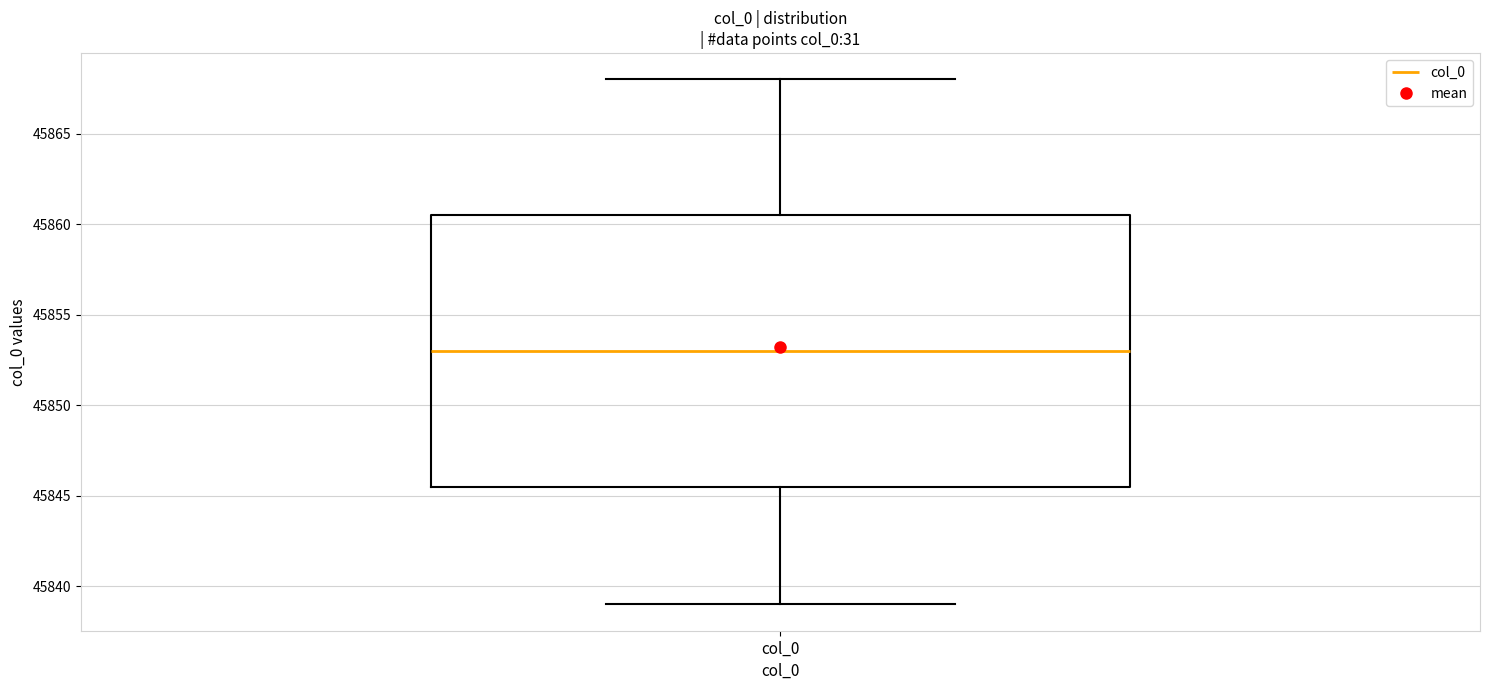

Read this box plot against the y-axis: the position of the median line, the range covered by the box, and the ends of both whiskers. The values are not printed on the chart, so give them approximately, as read against the axis.

median 45853.0, box 45845.5 to 45860.5, whiskers 45839.0 to 45868.0